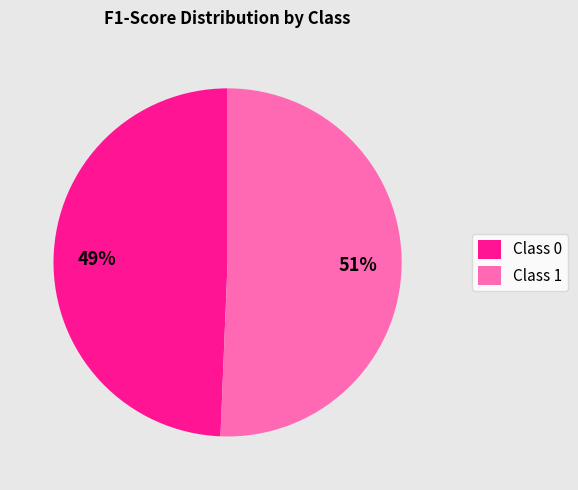

Is the sum of Class 1 and Class 0 greater than half?

Yes